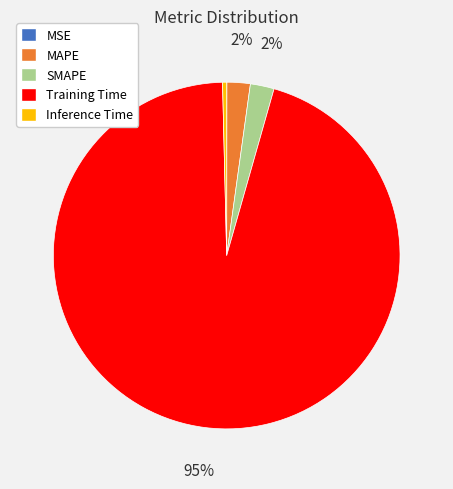

The SMAPE slice represents 2% of the pie. True or false?

True